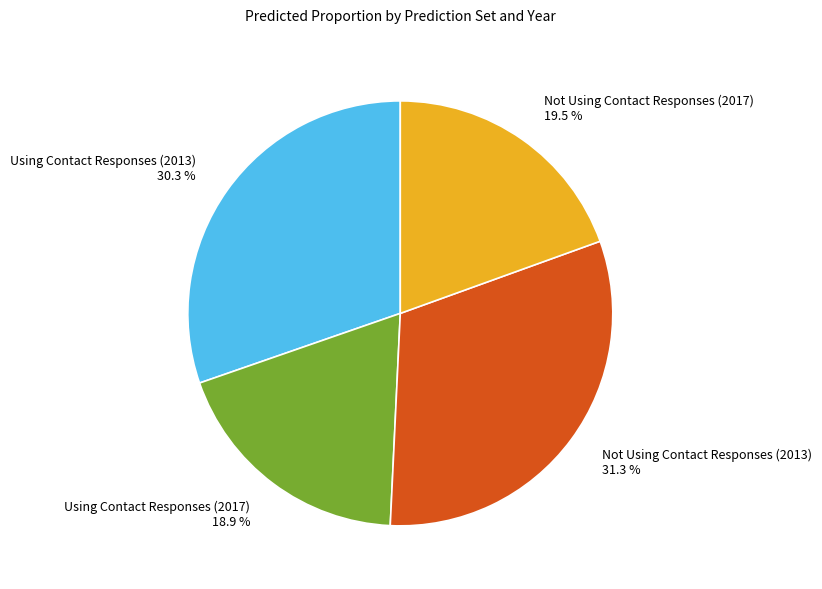

Between Using Contact Responses (2013) and Not Using Contact Responses (2017), which is larger?

Using Contact Responses (2013)